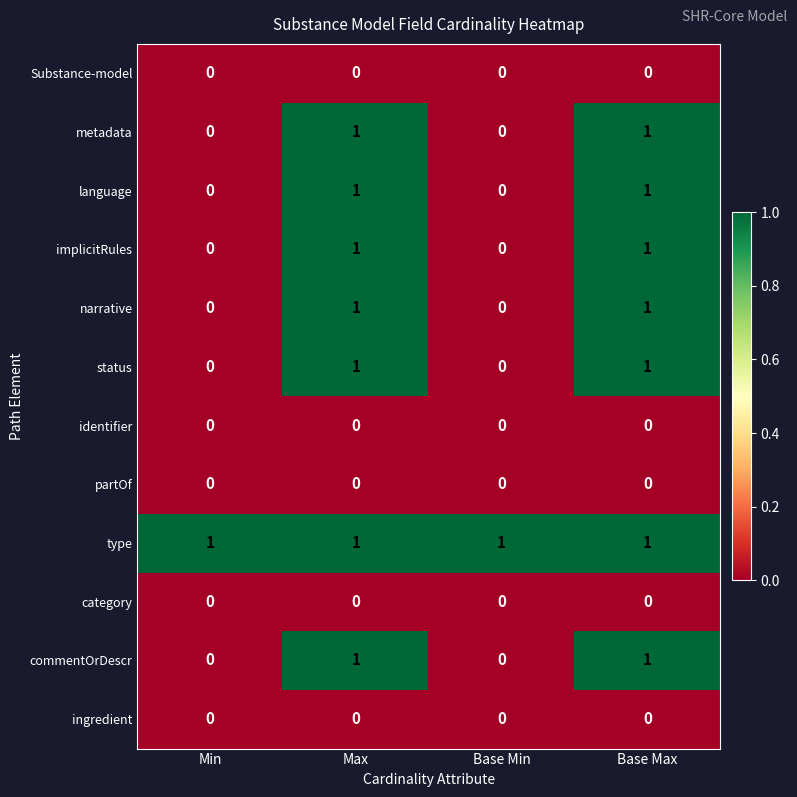

True or false: narrative has a value of 1 at Max.

True